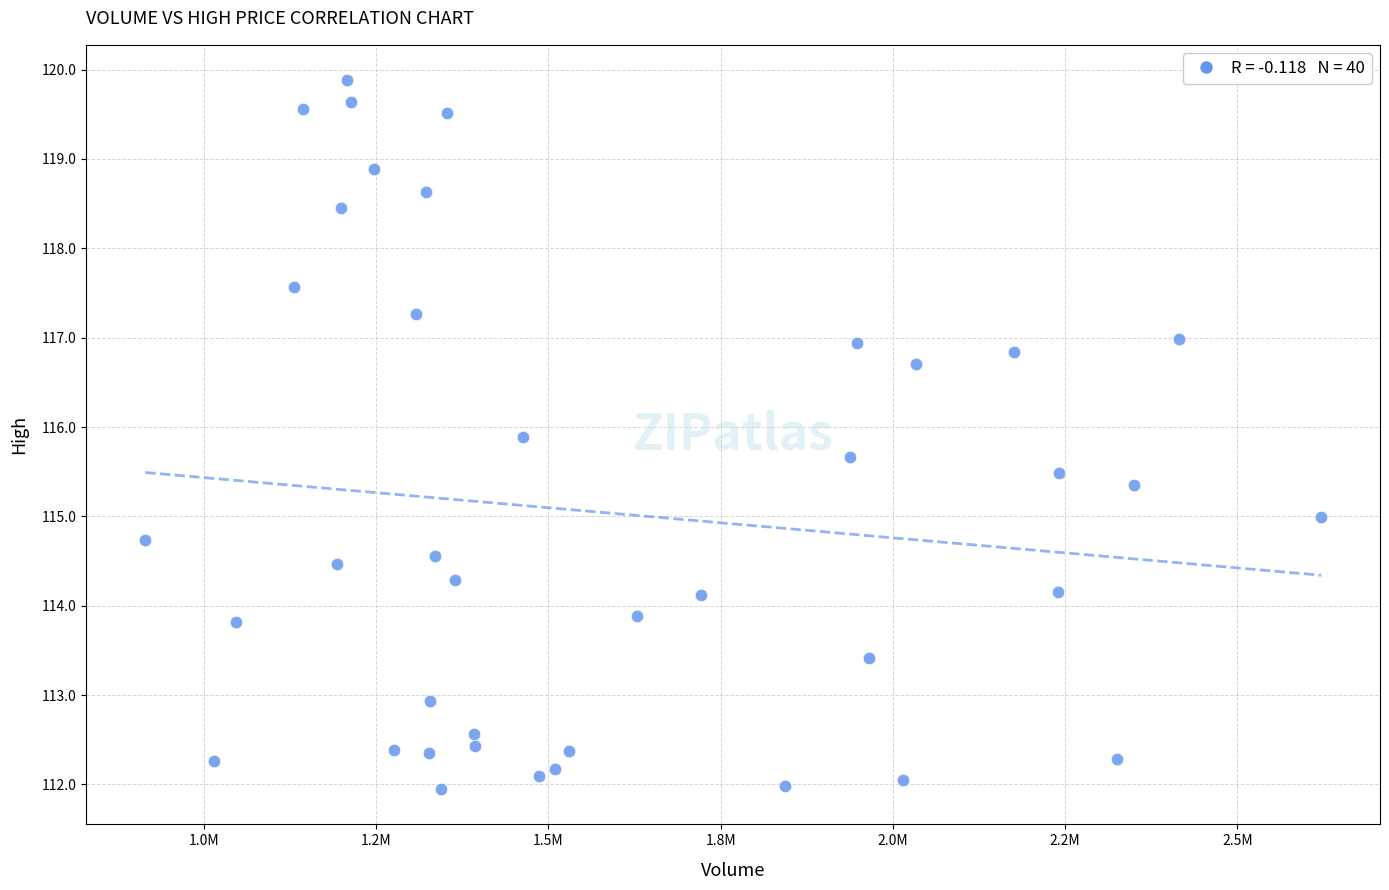

What is the range of Y values (max minus min)?

7.9